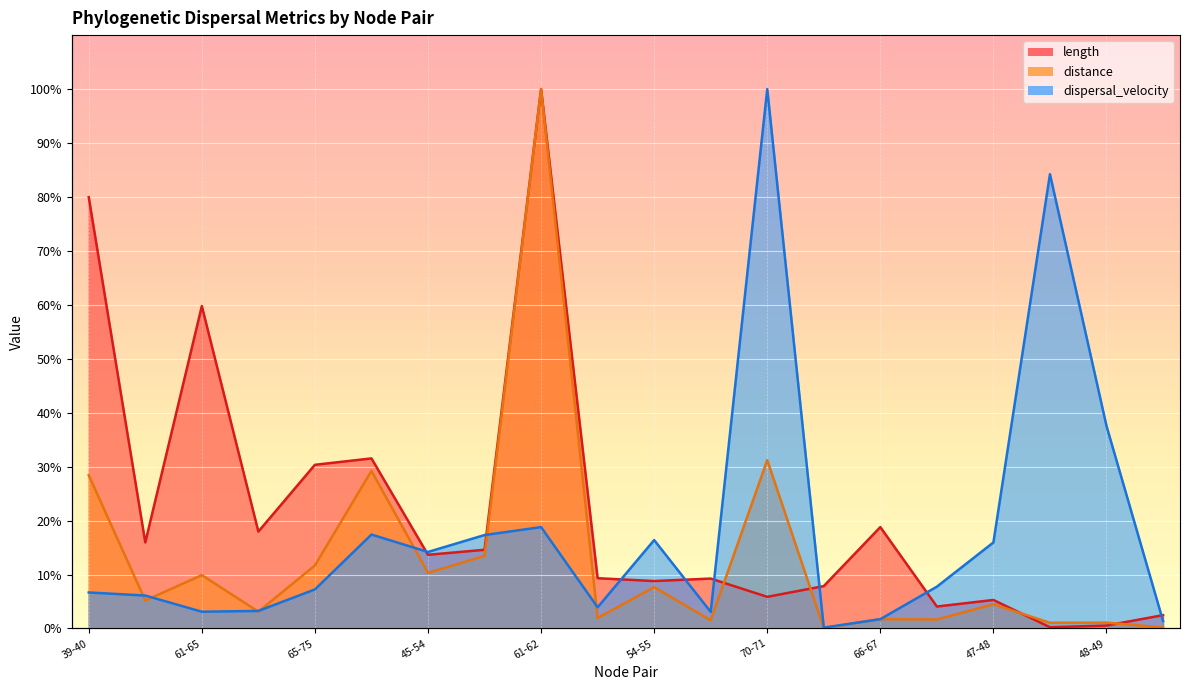

At which category does distance reach its first local peak?

61-65